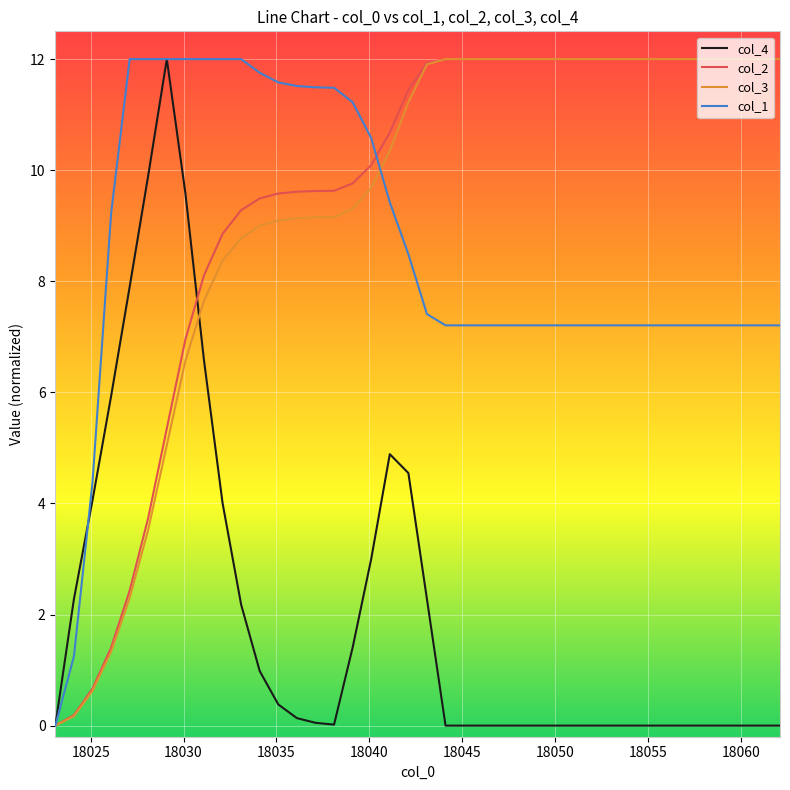

What are all the series names shown in the legend?

col_4, col_2, col_3, col_1